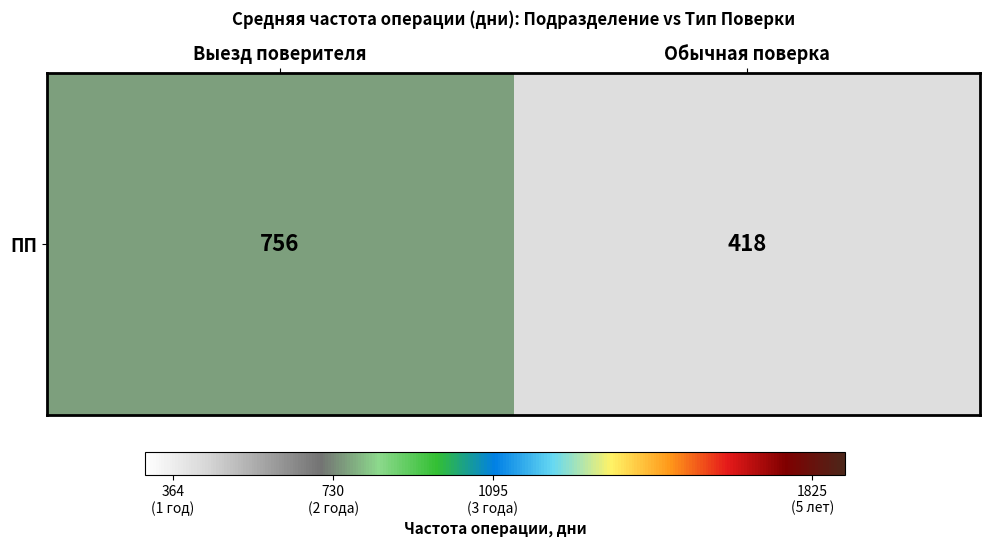

Rank the categories by value from lowest to highest.

Обычная поверка, Выезд поверителя